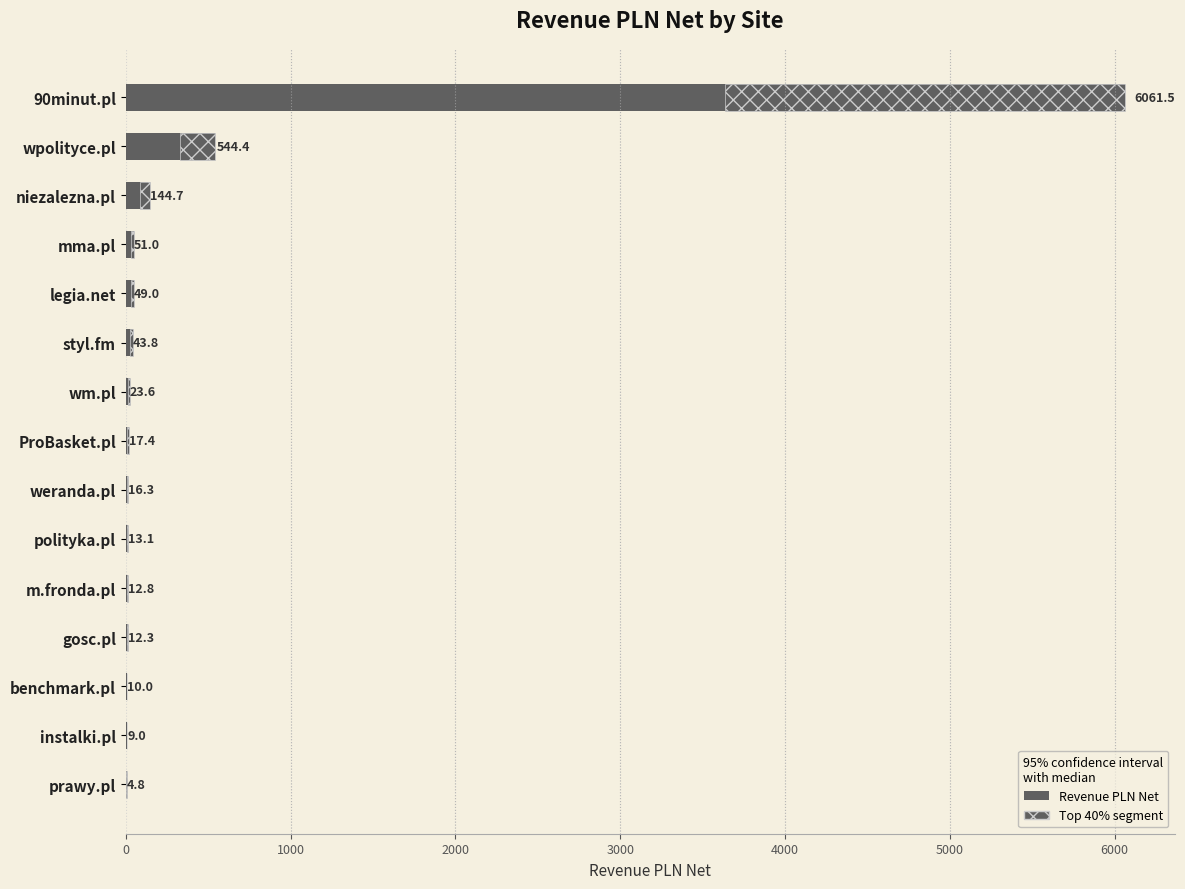

Is it true that the value at wm.pl is 8.0?

False